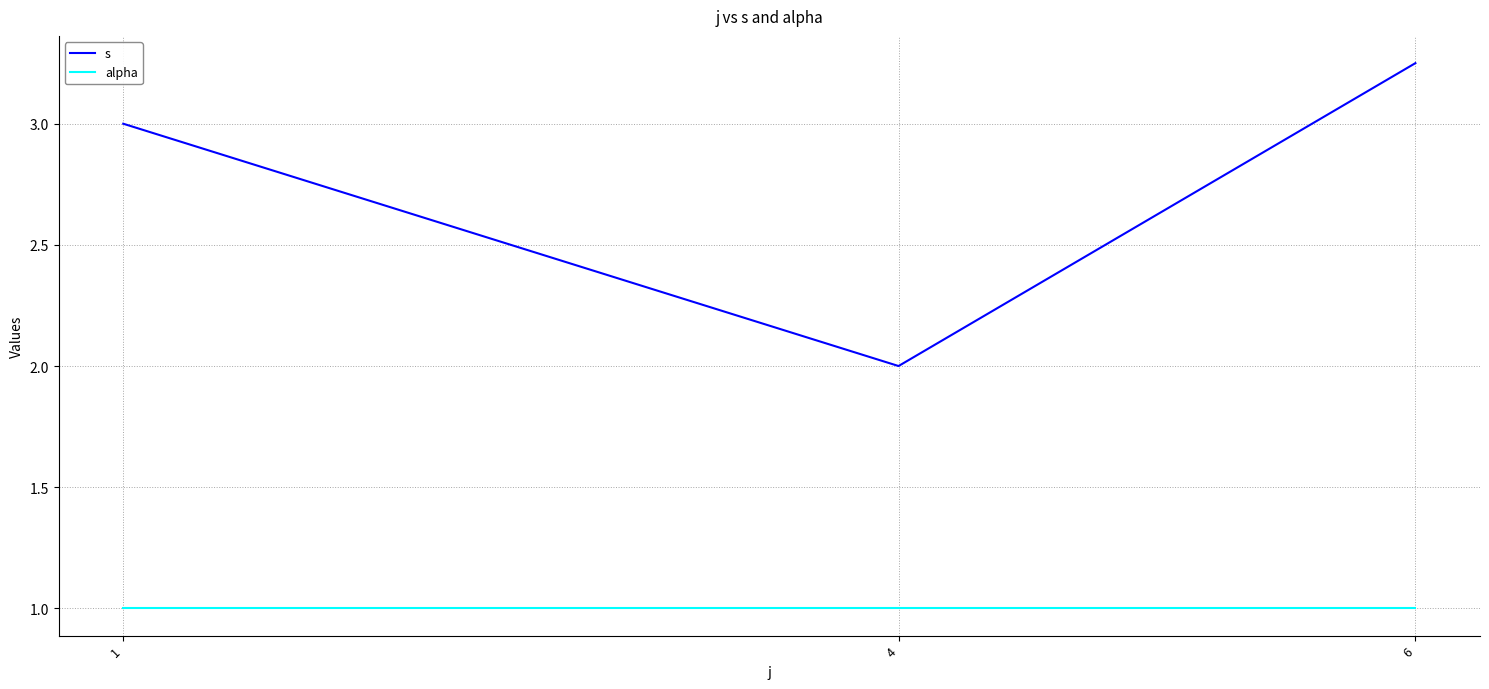

Is it true that alpha equals 1.4 at 4?

False